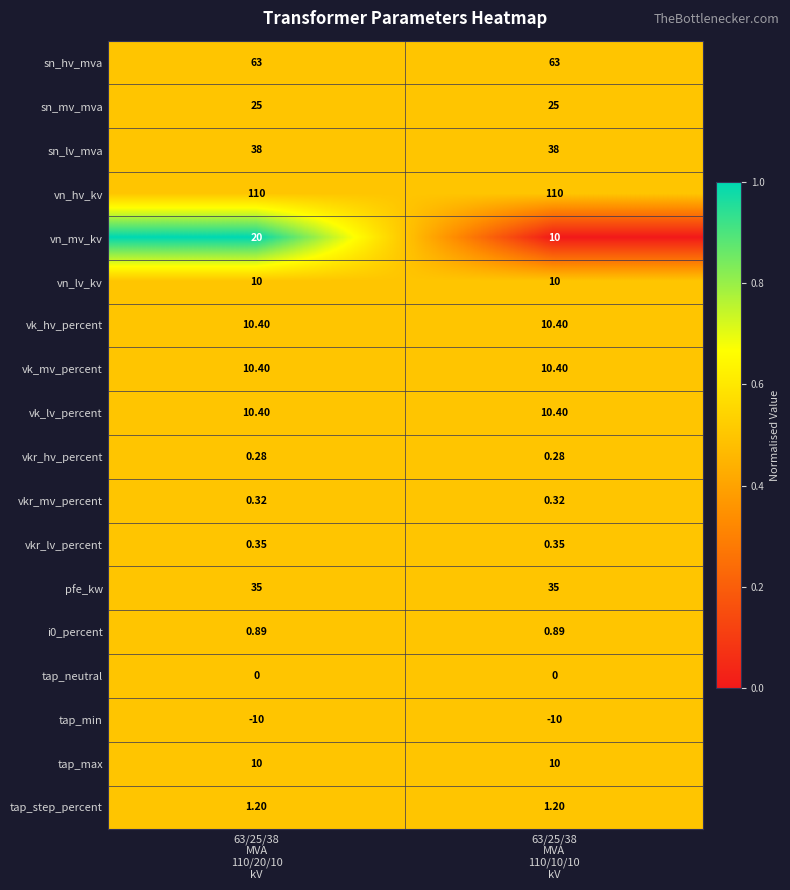

Which series has the largest range (max minus min)?

vn_mv_kv